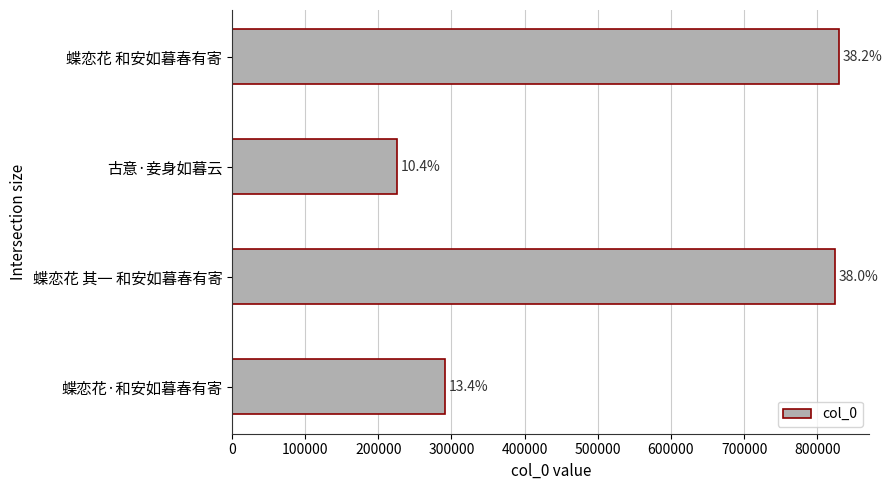

How many bars are there in total?

4